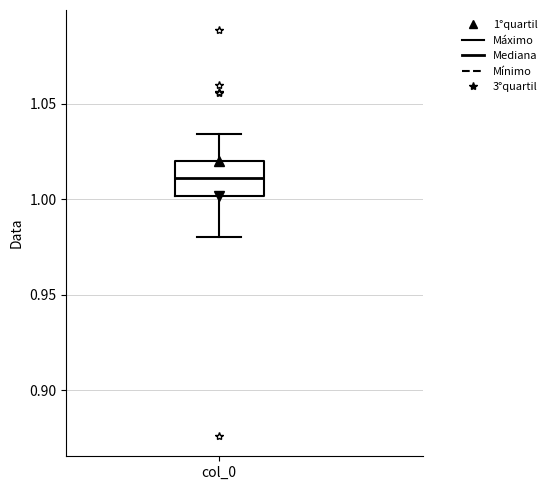

Where does the upper whisker of the box for col_0 end on the y-axis? The values are not printed on the chart, so give them approximately, as read against the axis.

1.035